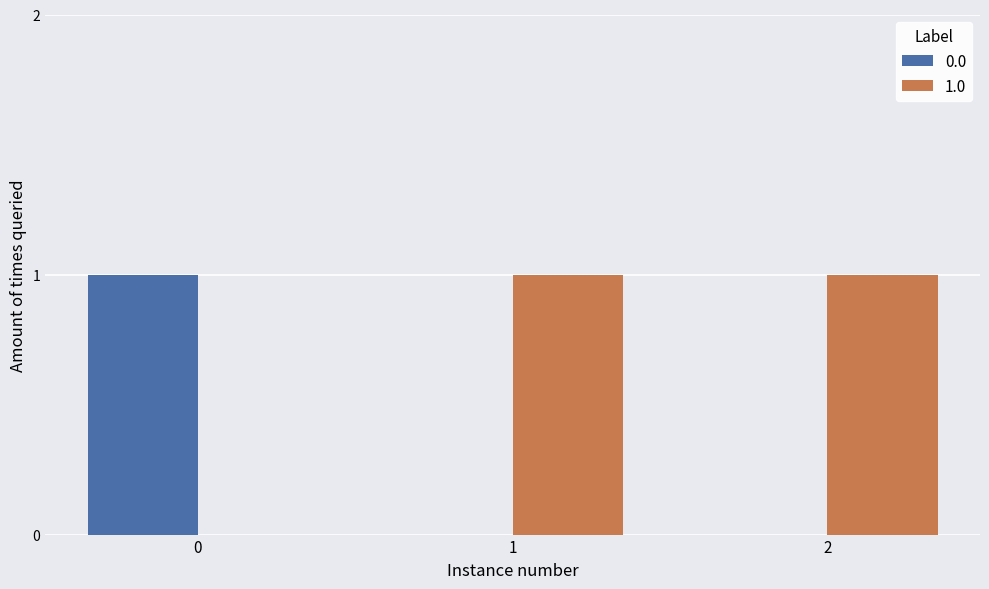

What are all the series names shown in the legend?

0.0, 1.0